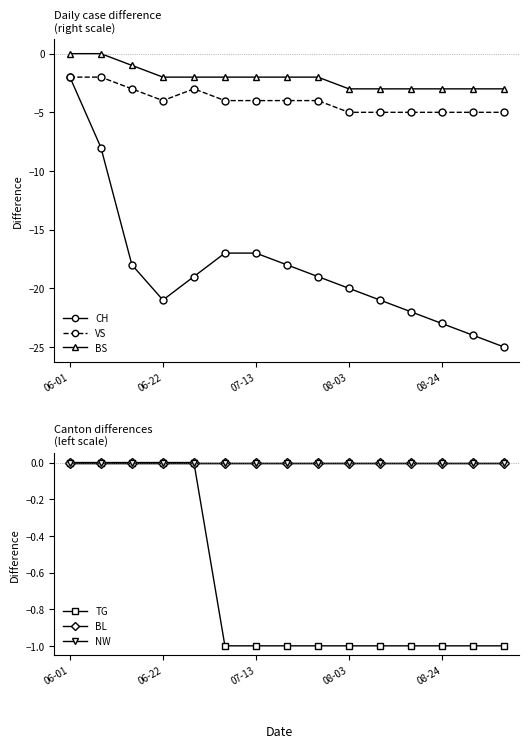

Where is the first local minimum for CH?

06-22